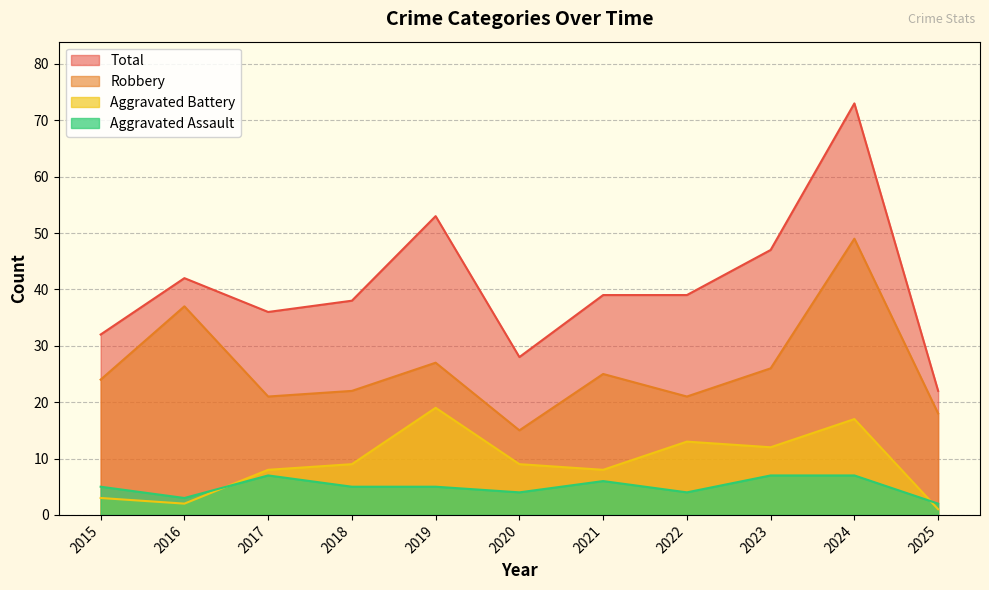

Reading left to right, extract all data points from this chart.

Aggravated Assault: 2015=5	2016=3	2017=7	2018=5	2019=5	2020=4	2021=6	2022=4	2023=7	2024=7	2025=2
Aggravated Battery: 2015=3	2016=2	2017=8	2018=9	2019=19	2020=9	2021=8	2022=13	2023=12	2024=17	2025=1
Robbery: 2015=24	2016=37	2017=21	2018=22	2019=27	2020=15	2021=25	2022=21	2023=26	2024=49	2025=18
Total: 2015=32	2016=42	2017=36	2018=38	2019=53	2020=28	2021=39	2022=39	2023=47	2024=73	2025=22